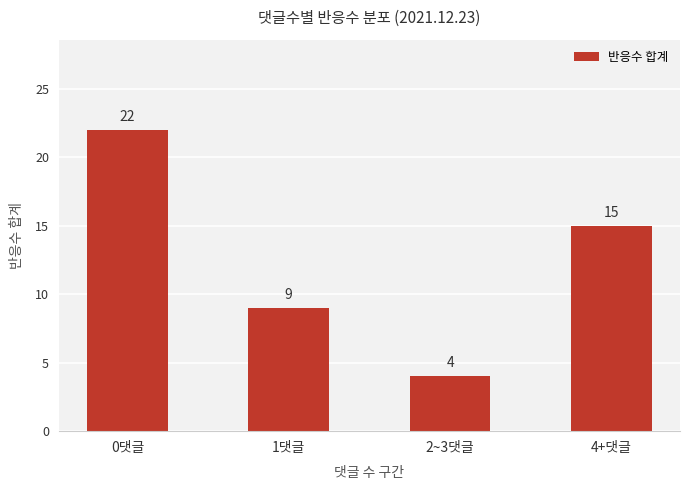

At which category does the chart reach its peak across all series?

0댓글